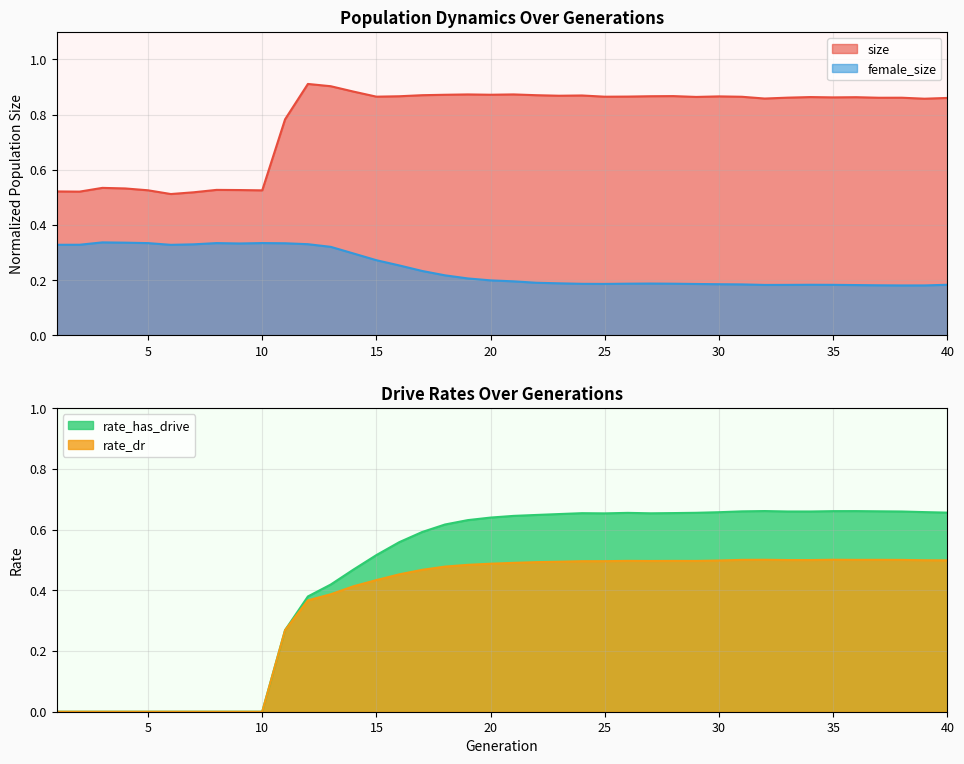

True or false: female_size and size intersect in this chart.

False